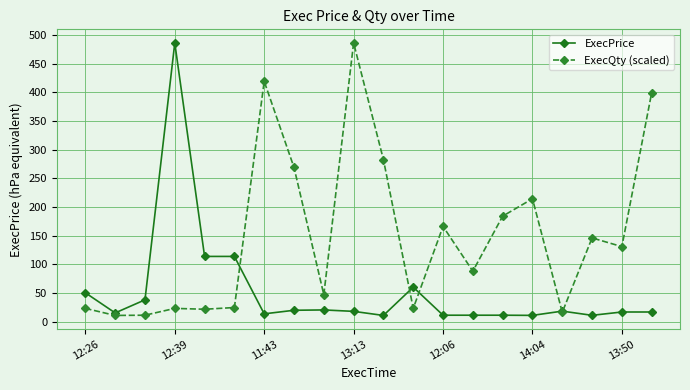

Which series has the largest total across all categories?

ExecQty (scaled)